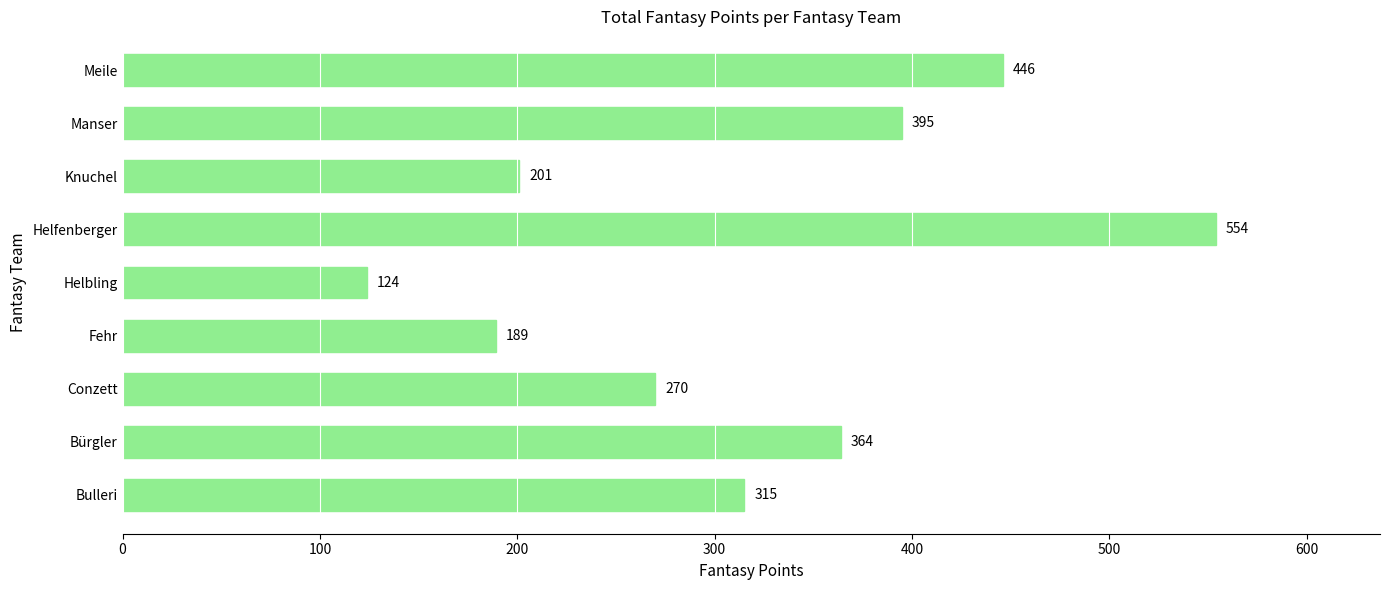

List the labels in order of value, largest first.

Helfenberger, Meile, Manser, Bürgler, Bulleri, Conzett, Knuchel, Fehr, Helbling